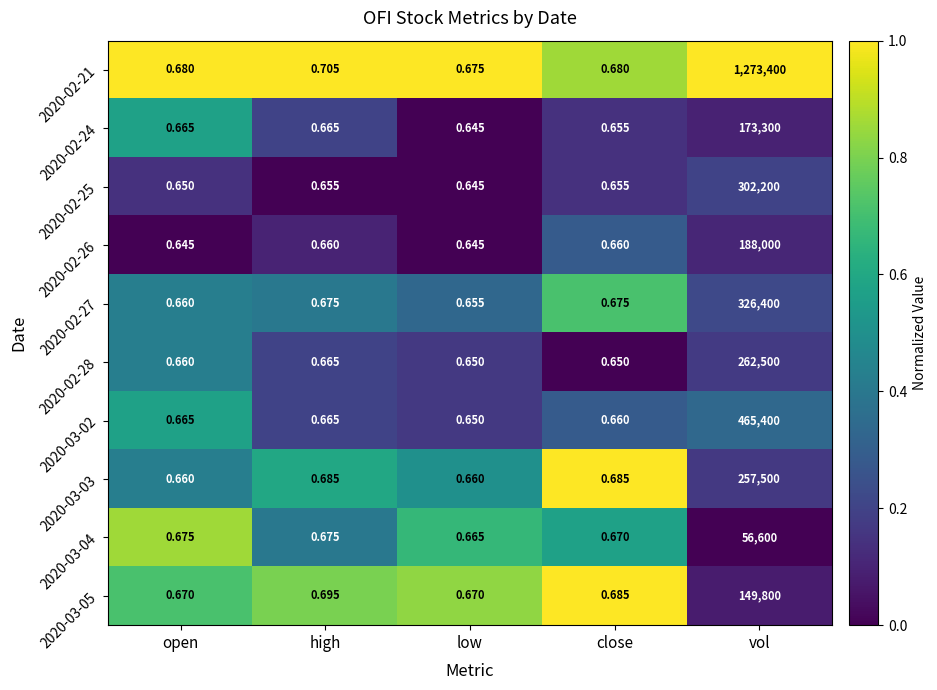

At which category is the sum across all series the highest?

vol